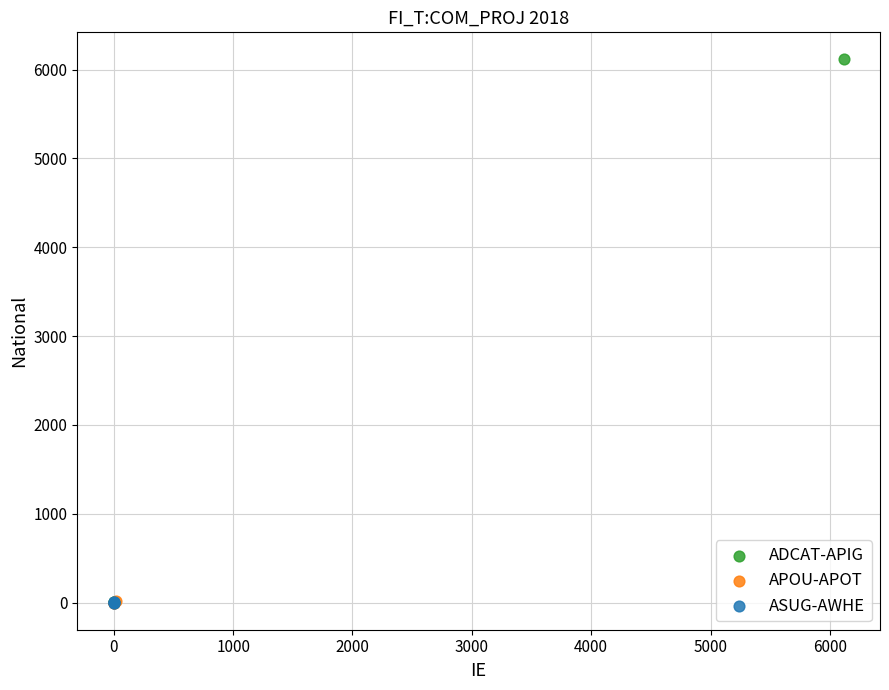

Which series has the largest Y range (max minus min)?

ADCAT-APIG